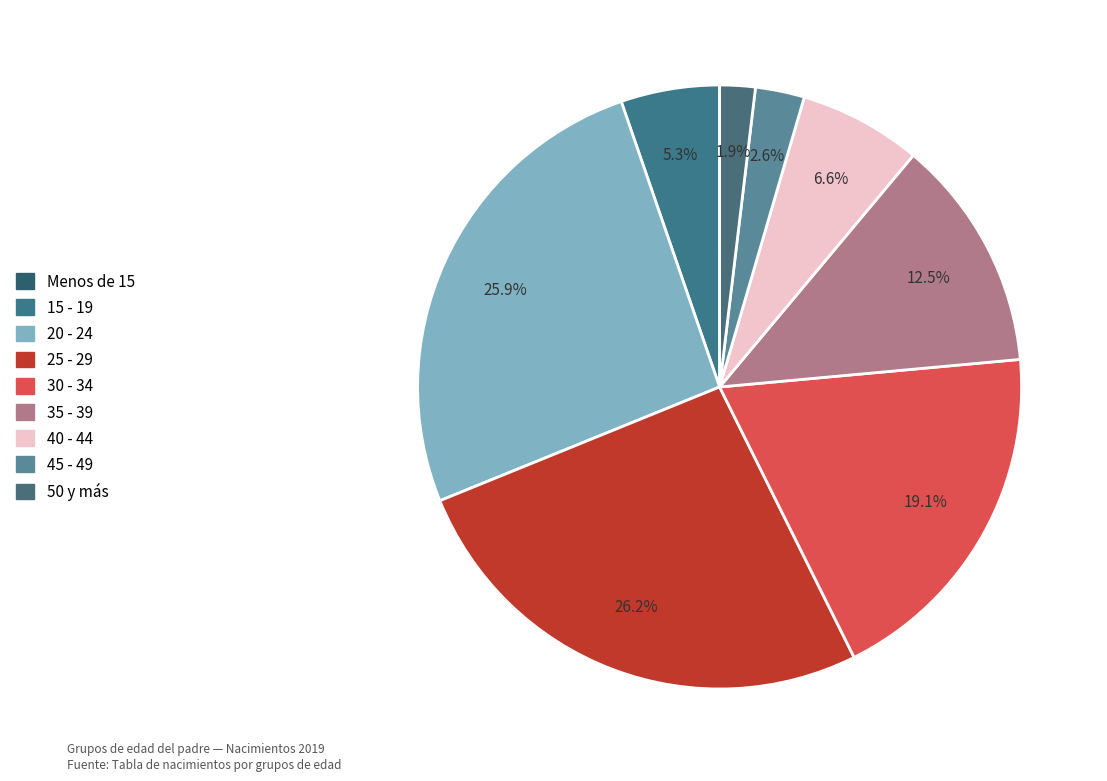

To the nearest percent, what is the difference between the Menos de 15 and 35 - 39 slice percentages?

12%